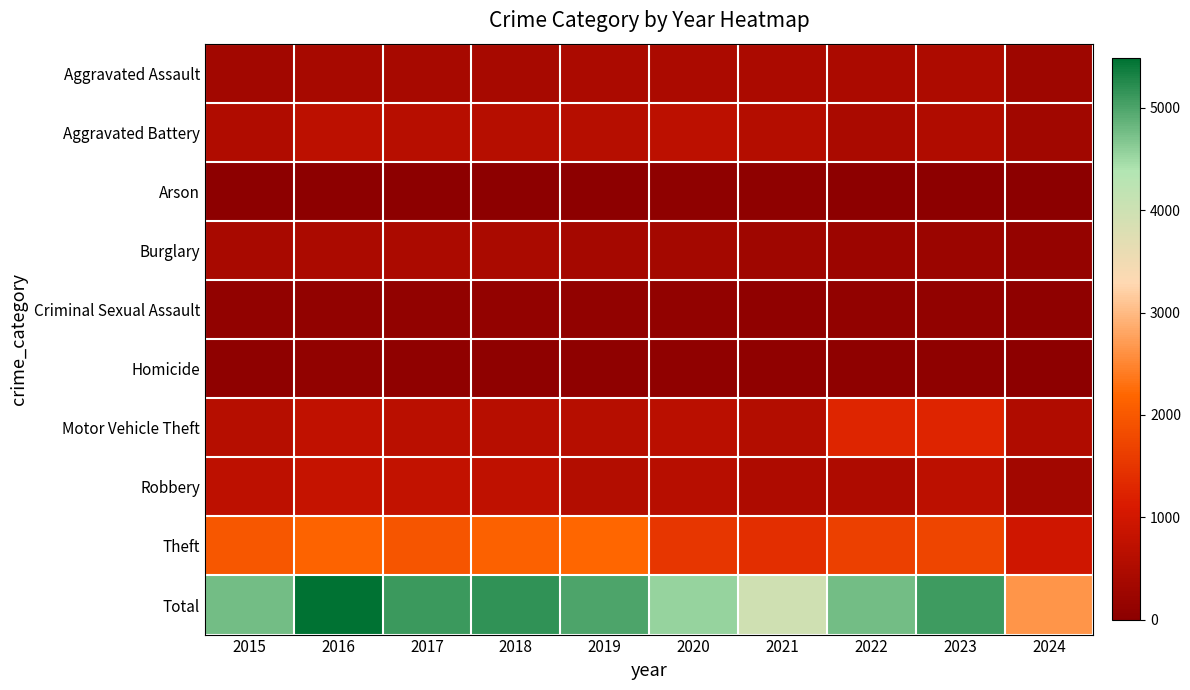

Reading right to left, extract all data points from this chart.

Aggravated Assault: 2024=278	2023=488	2022=458	2021=452	2020=466	2019=452	2018=392	2017=396	2016=402	2015=323
Aggravated Battery: 2024=304	2023=529	2022=446	2021=587	2020=686	2019=608	2018=600	2017=623	2016=691	2015=515
Arson: 2024=10	2023=39	2022=31	2021=43	2020=55	2019=32	2018=37	2017=23	2016=40	2015=35
Burglary: 2024=129	2023=224	2022=253	2021=280	2020=357	2019=383	2018=443	2017=453	2016=451	2015=421
Criminal Sexual Assault: 2024=57	2023=98	2022=93	2021=81	2020=89	2019=102	2018=123	2017=91	2016=87	2015=105
Homicide: 2024=27	2023=48	2022=49	2021=69	2020=81	2019=53	2018=56	2017=82	2016=87	2015=50
Motor Vehicle Theft: 2024=530	2023=1245	2022=1272	2021=560	2020=673	2019=611	2018=631	2017=680	2016=756	2015=614
Robbery: 2024=338	2023=690	2022=495	2021=506	2020=637	2019=577	2018=741	2017=780	2016=819	2015=726
Theft: 2024=979	2023=1720	2022=1664	2021=1392	2020=1512	2019=2190	2018=2140	2017=1968	2016=2148	2015=1981
Total: 2024=2652	2023=5081	2022=4761	2021=3970	2020=4556	2019=5008	2018=5163	2017=5096	2016=5481	2015=4770